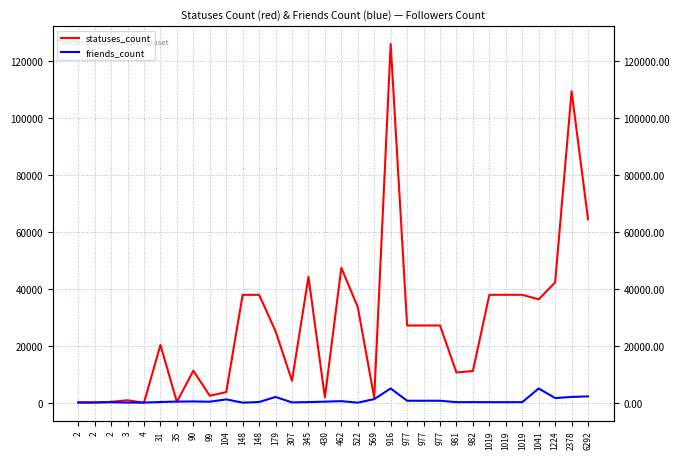

At how many categories does at least one series exceed 105189?

2